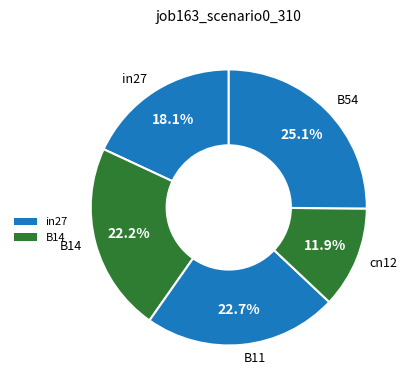

What is the largest slice in the pie chart?

B54